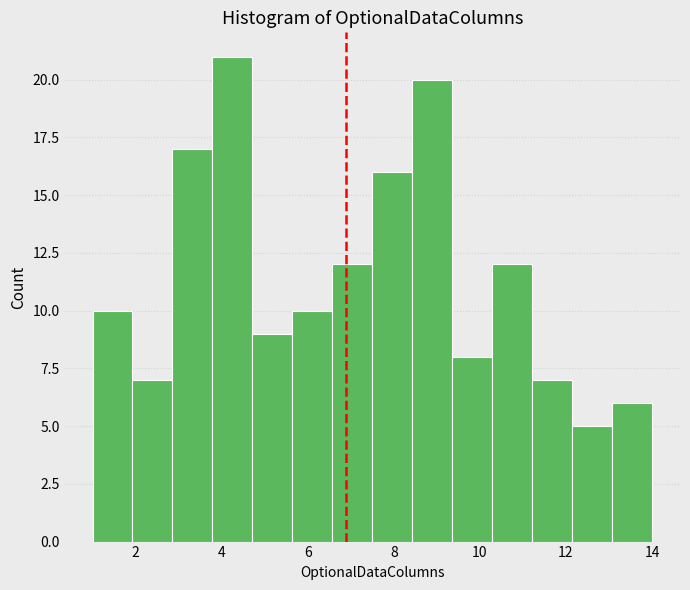

Reading left to right, list every bar in this chart as the range it spans on the x-axis followed by its height. Neither the bar edges nor the heights are printed on the chart, so give them approximately, as read against the axes.

1.0 to 2.0: 10
2.0 to 2.8: 7
2.8 to 3.8: 17
3.8 to 4.8: 21
4.8 to 5.6: 9
5.6 to 6.6: 10
6.6 to 7.6: 12
7.6 to 8.4: 16
8.4 to 9.4: 20
9.4 to 10.2: 8
10.2 to 11.2: 12
11.2 to 12.2: 7
12.2 to 13.0: 5
13.0 to 14.0: 6